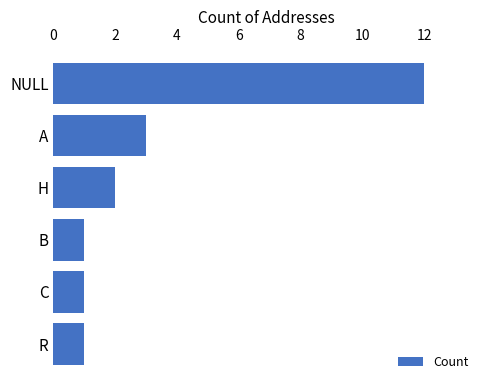

What is the average value?

3